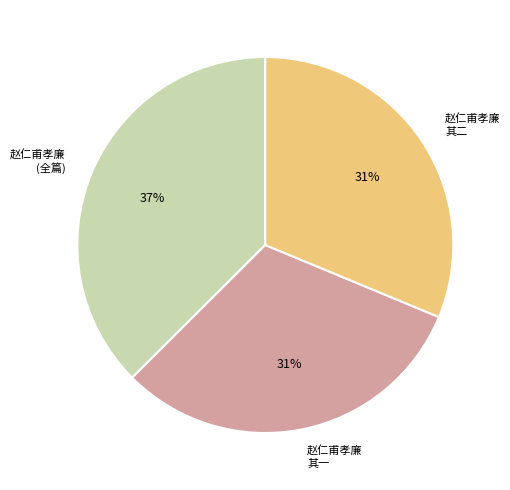

To the nearest percent, what is the difference between the largest and smallest slice percentages?

6%